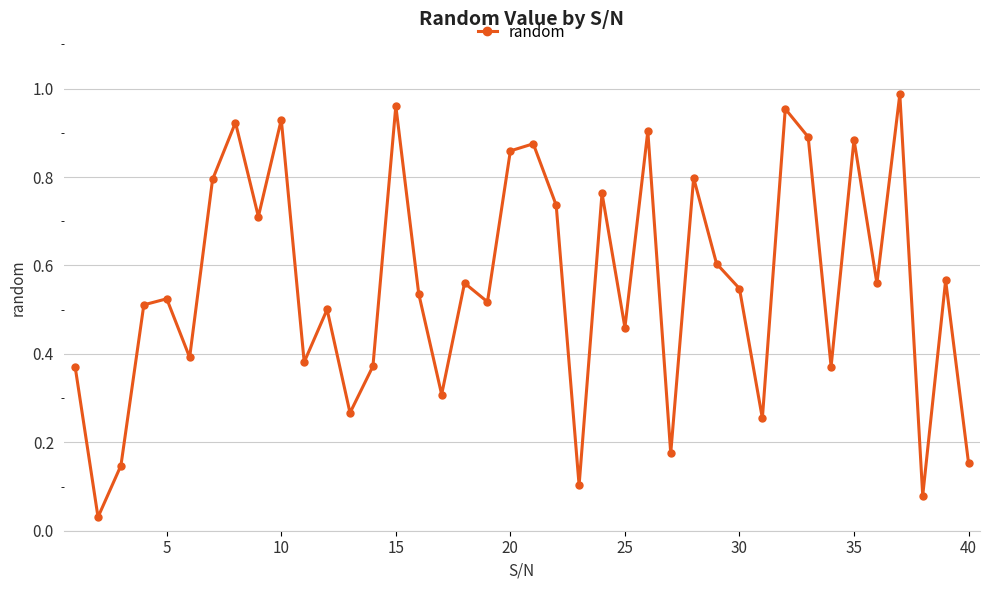

What is the sum of all values?

22.3